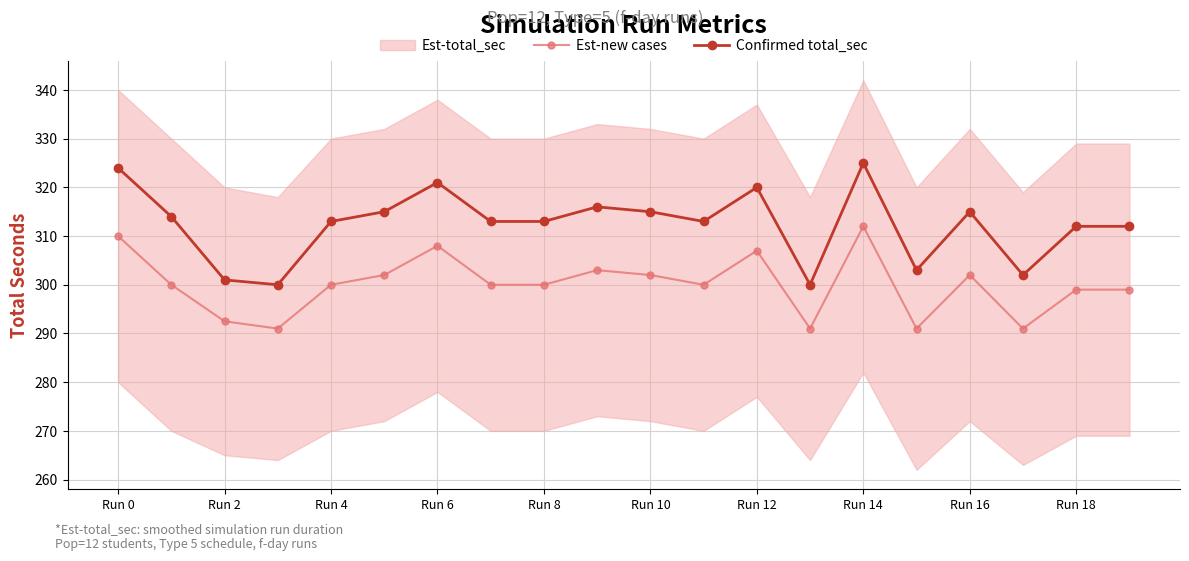

True or false: Est-new cases and Confirmed total_sec cross at least once.

False